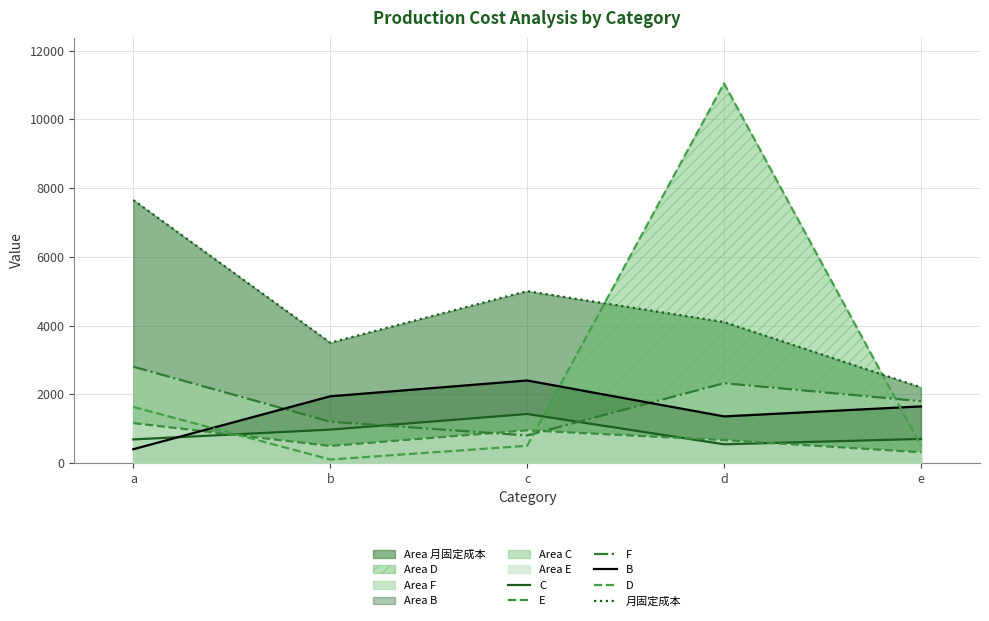

How many intersections are there between D and B?

3